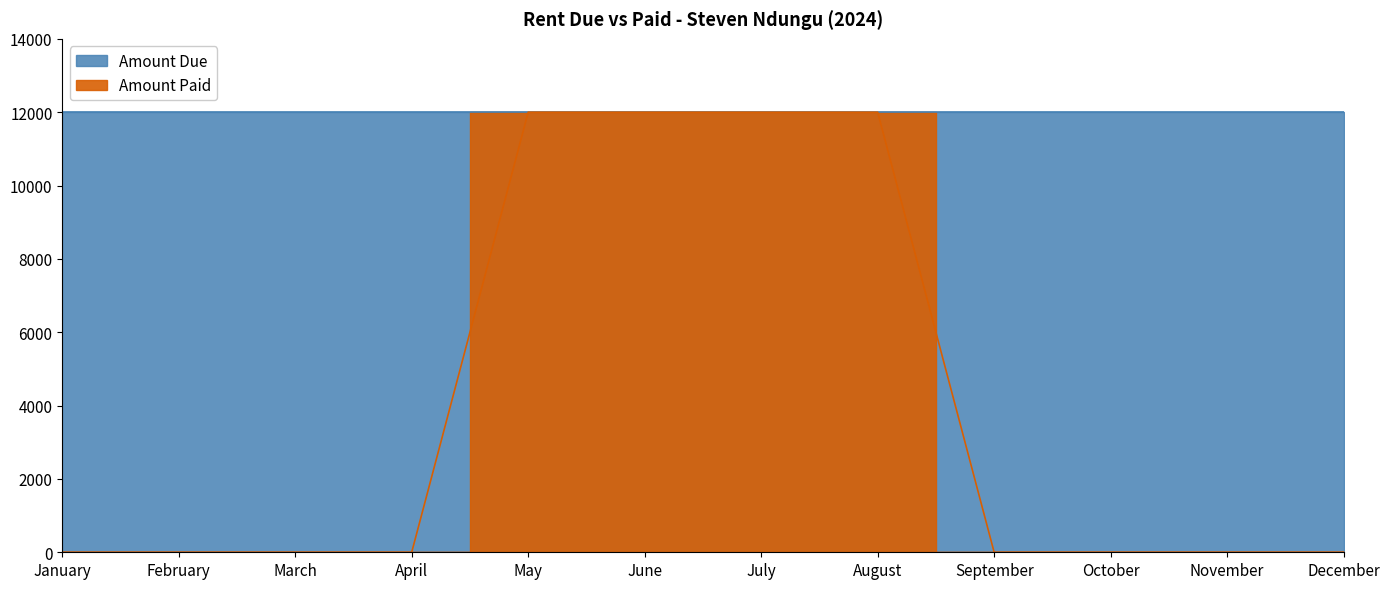

Reading left to right, list all the values displayed in this chart.

0	0	0	0	12000	12000	12000	12000	0	0	0	0